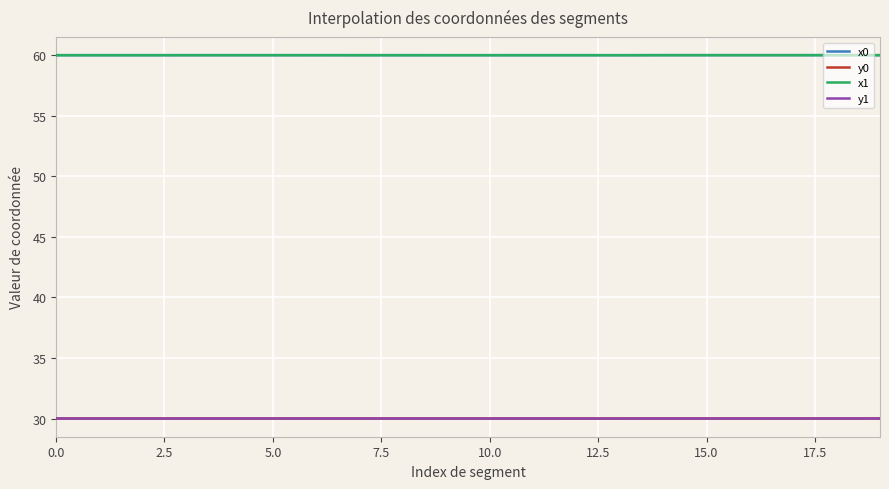

What are all the series names shown in the legend?

x0, y0, x1, y1